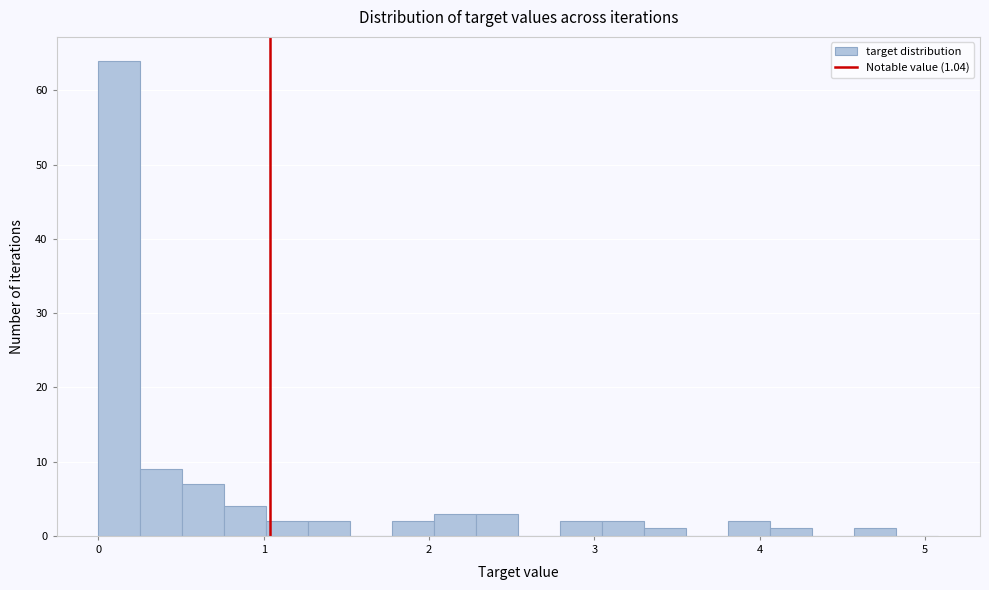

Around what value on the x-axis is the tallest bar? Give the approximate position of its centre, as read against the axis.

0.1